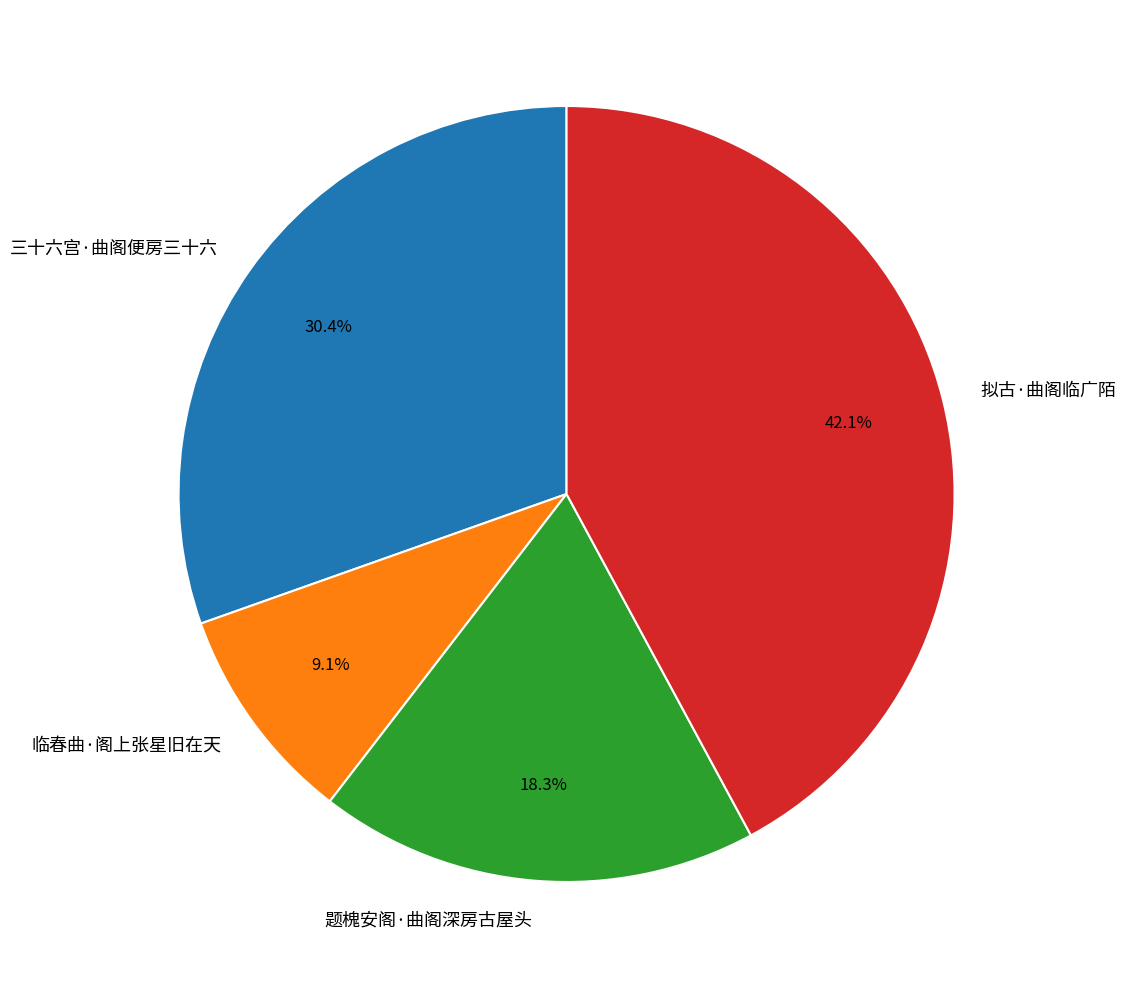

Does 临春曲·阁上张星旧在天 account for over 50% of the chart?

No